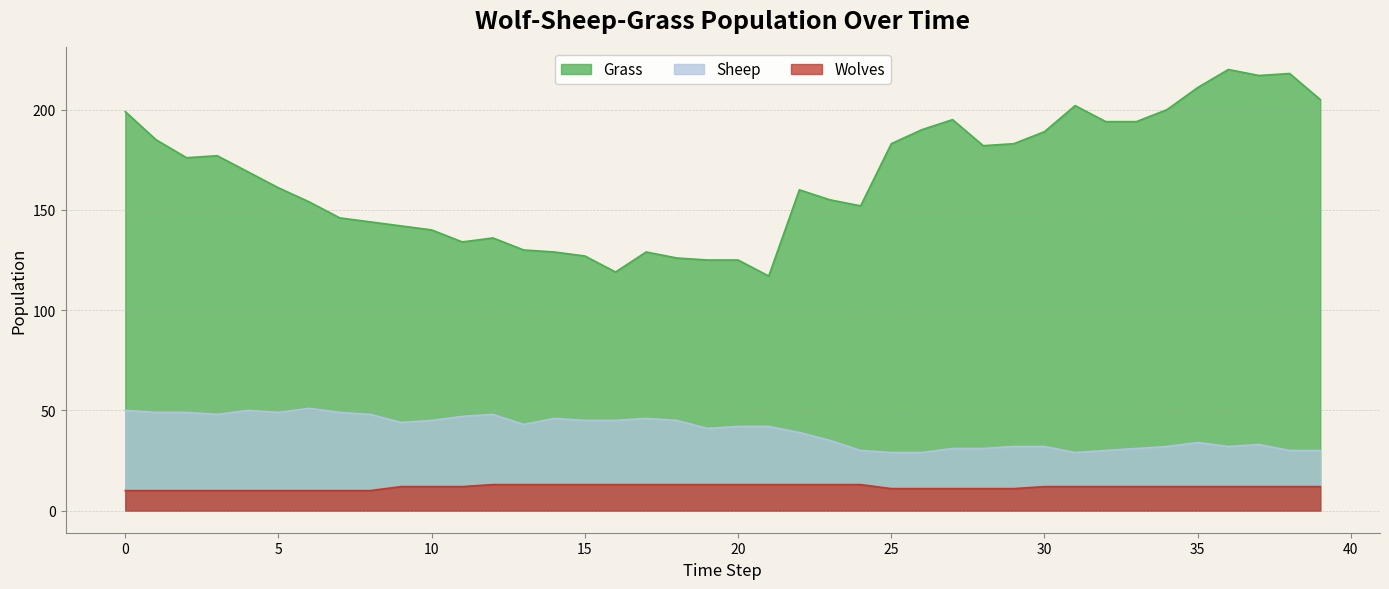

Rank the series at 33 from highest to lowest value.

Grass, Sheep, Wolves